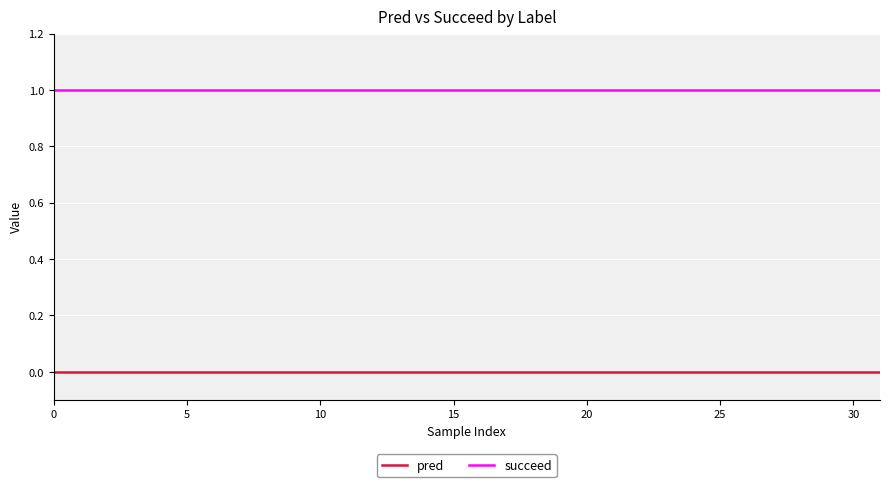

Rank the series by their maximum value, from lowest to highest.

pred, succeed